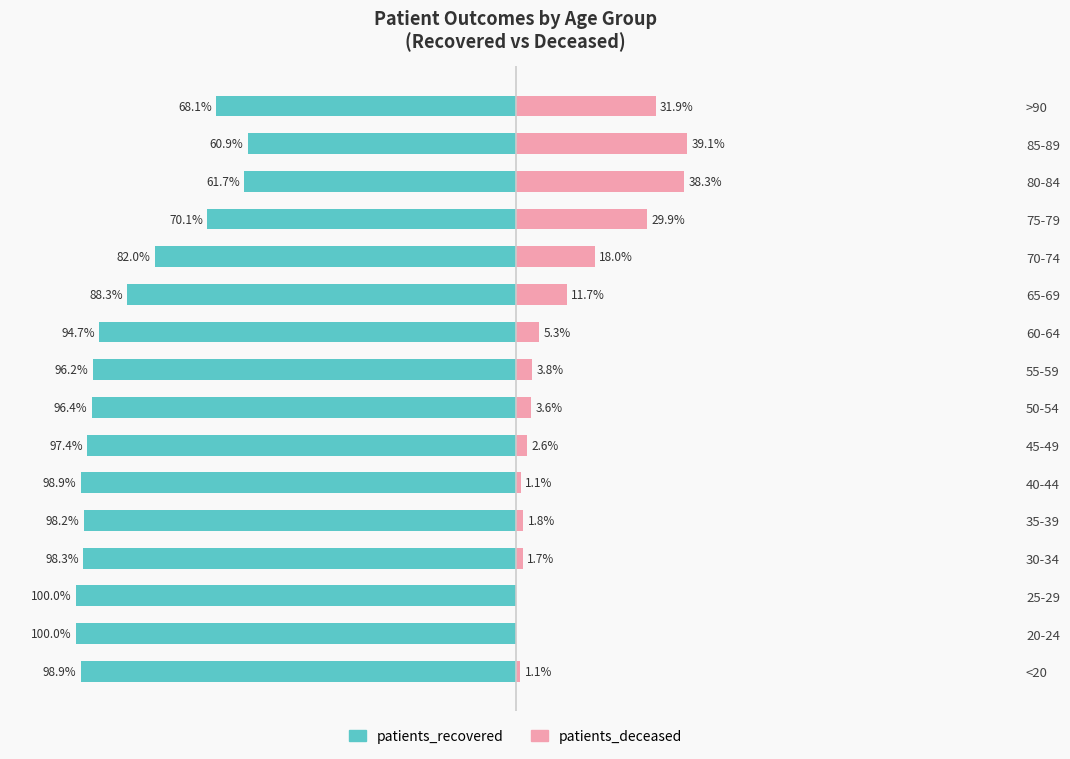

What is the average value of the patients_deceased series?

11.9